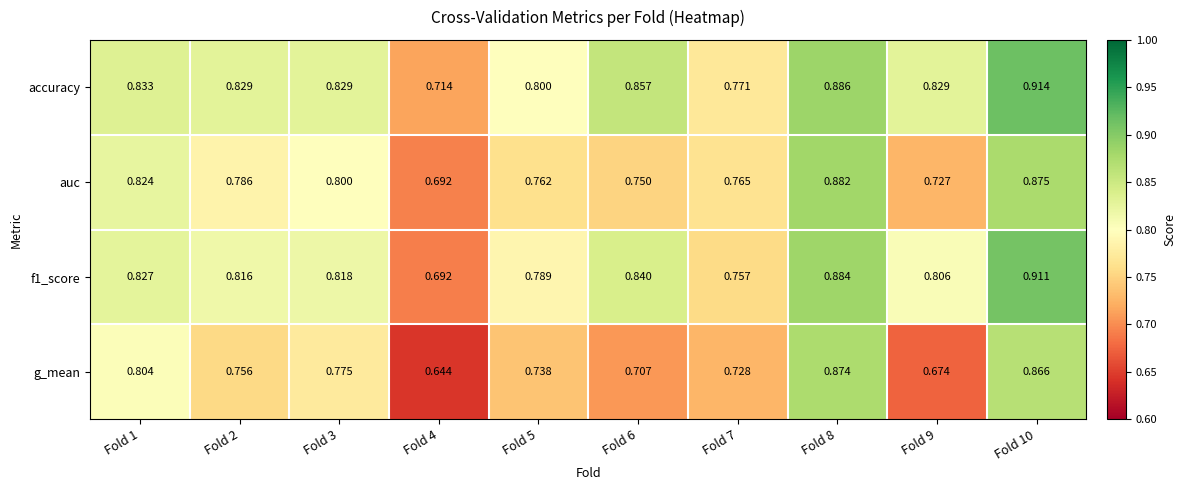

Rank the series by their maximum value, from highest to lowest.

accuracy, f1_score, auc, g_mean